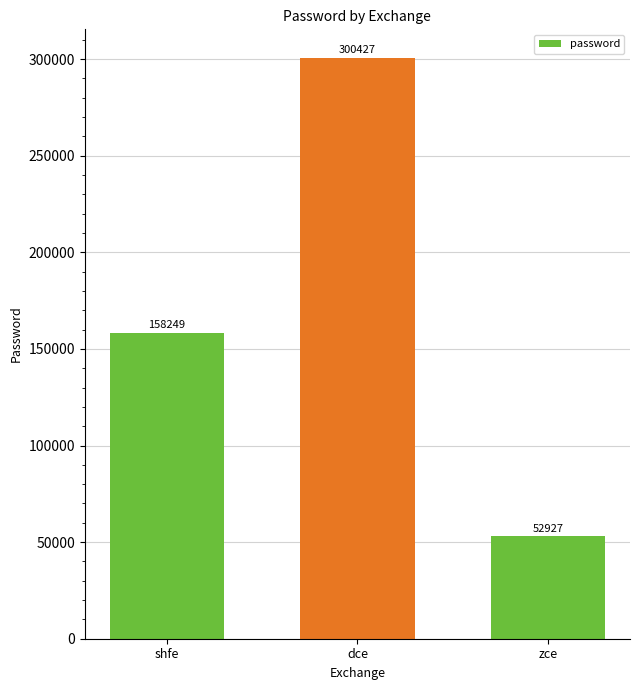

What is the difference between the values at zce and dce?

247500